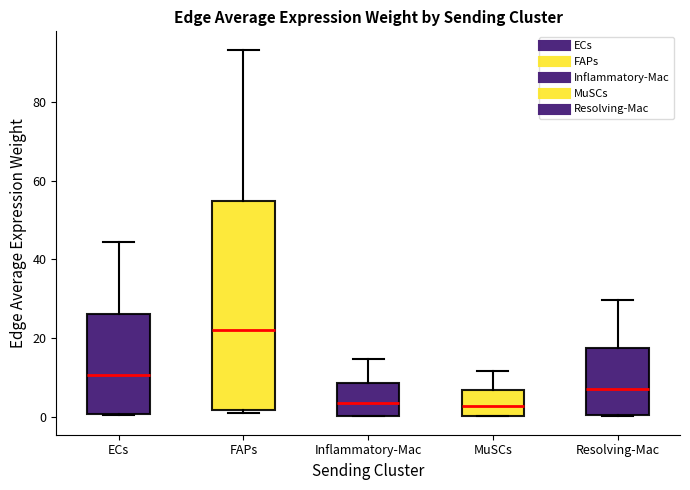

Reading left to right, transcribe this box plot: for each box, give where its median line is, the range the box spans, and where its two whiskers end, as read against the y-axis. The values are not printed on the chart, so give them approximately, as read against the axis.

ECs: median 10, box 0 to 26, whiskers 0 to 44
FAPs: median 22, box 2 to 54, whiskers 0 to 94
Inflammatory-Mac: median 4, box 0 to 8, whiskers 0 to 14
MuSCs: median 2, box 0 to 6, whiskers 0 to 12
Resolving-Mac: median 8, box 0 to 18, whiskers 0 to 30